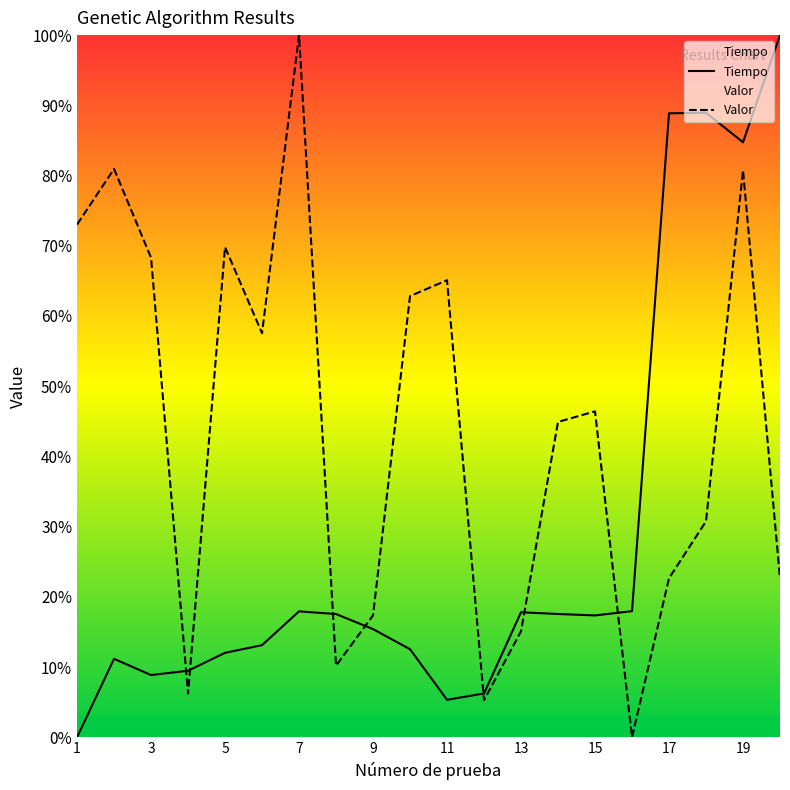

What is the value of the Valor point at the 15th from the left?

46.4